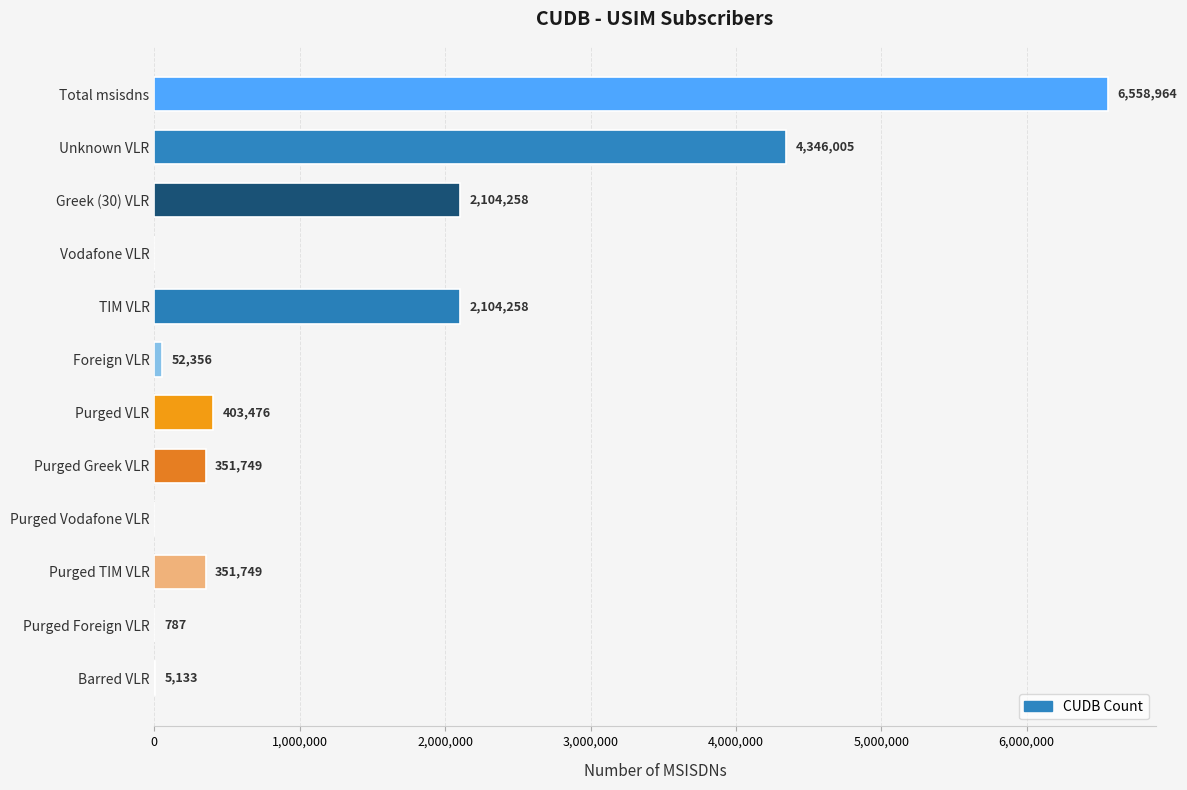

Which category has the highest value across all series?

Total msisdns